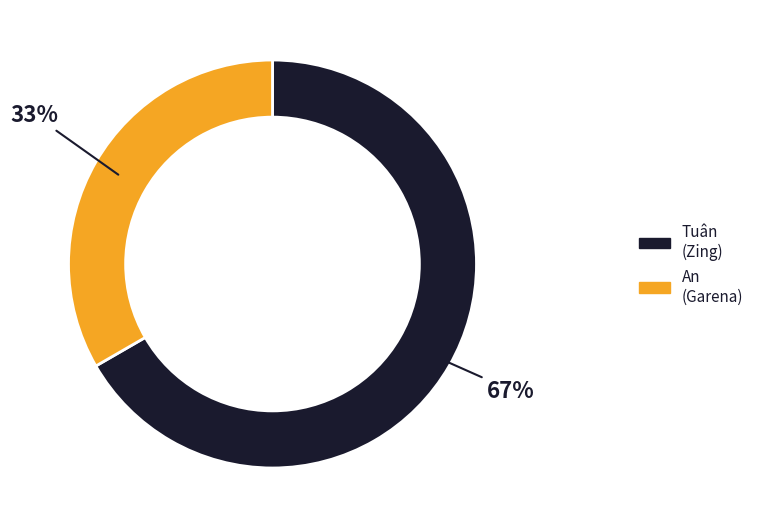

Count the number of slices in the pie.

2